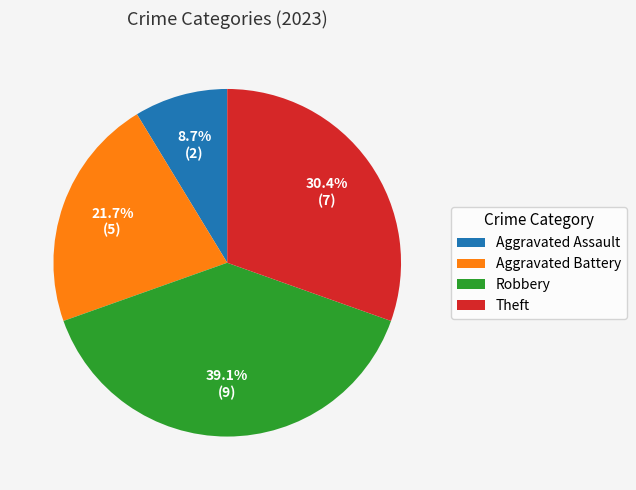

What is the smallest slice in the pie chart?

Aggravated Assault